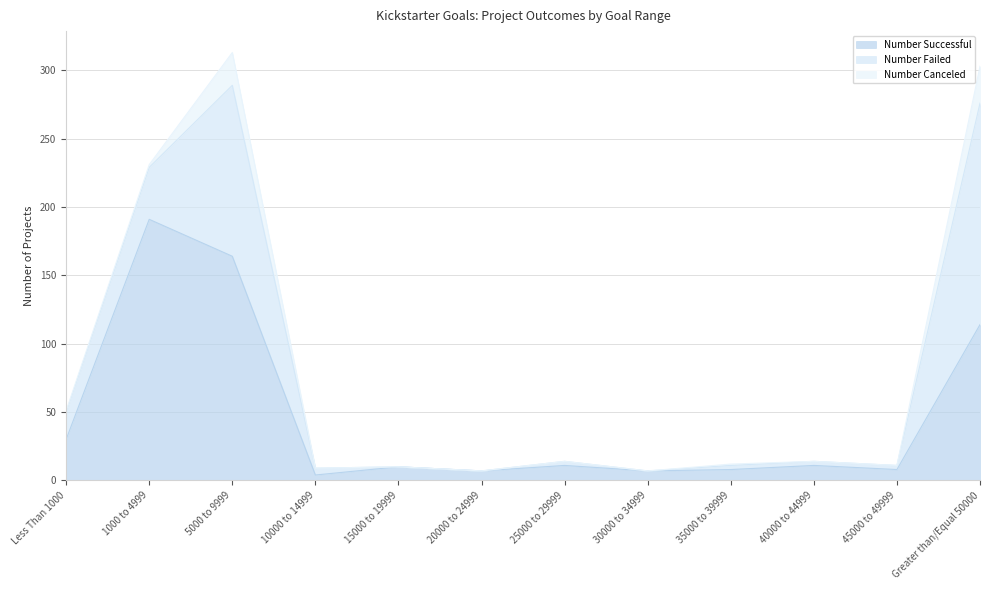

How many data points in Number Failed are less than 3?

3